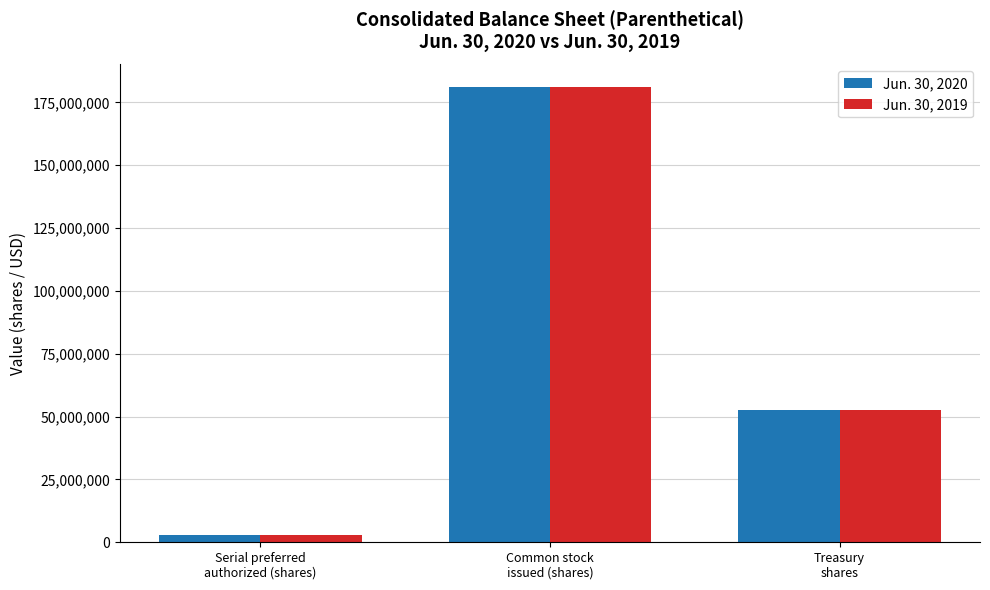

Reading left to right, what are all the values shown in this chart?

Jun. 30, 2020: Serial preferred
authorized (shares)=3000000	Common stock
issued (shares)=181046128	Treasury
shares=52490165
Jun. 30, 2019: Serial preferred
authorized (shares)=3000000	Common stock
issued (shares)=181046128	Treasury
shares=52566086